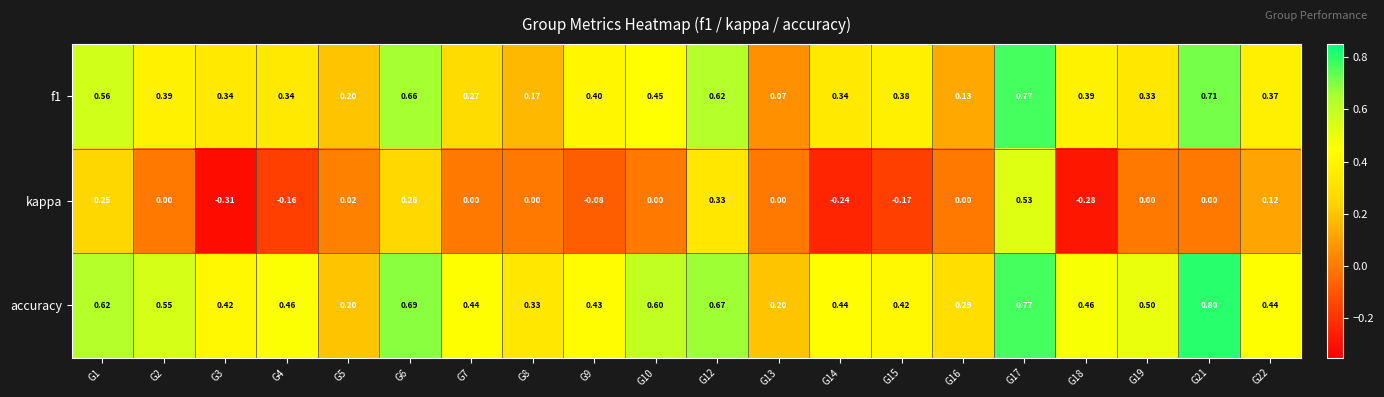

Which series has the largest total across all categories?

accuracy